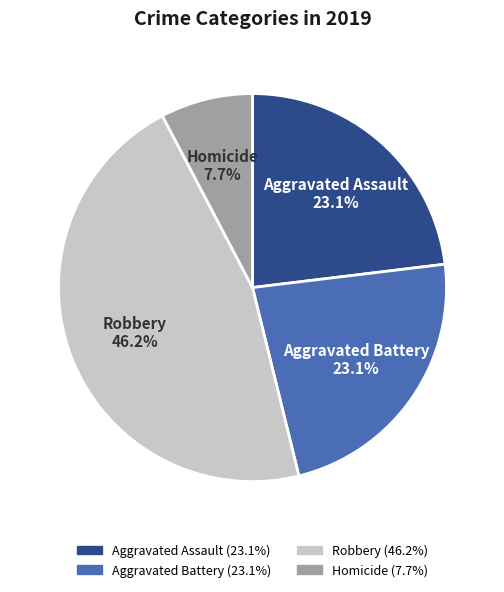

Is it true that Aggravated Battery is 3% of the pie?

False